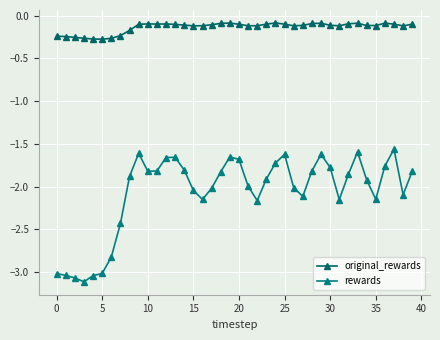

List the series in order of their peak value, lowest first.

rewards, original_rewards